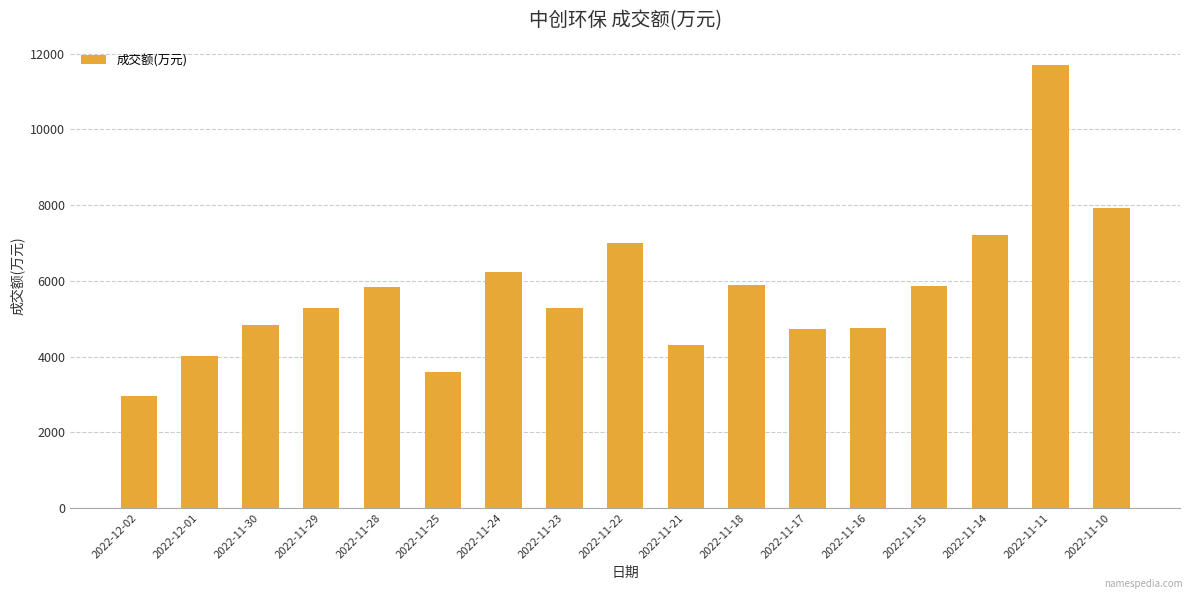

What is the difference between the second highest and second lowest values?

4339